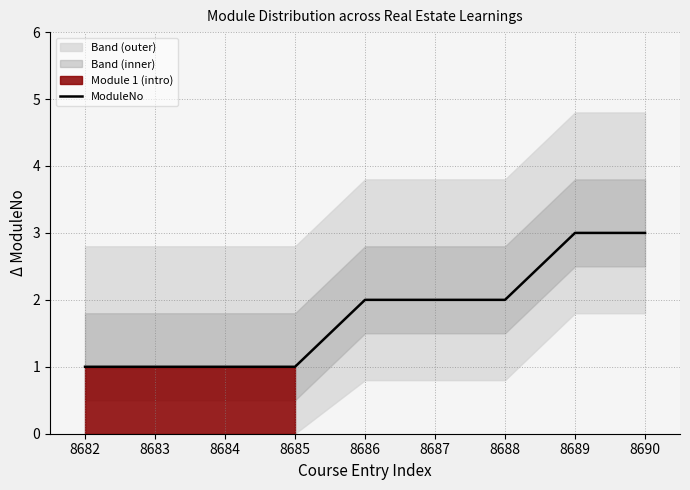

True or false: ModuleNo has a value of 2 at 8688.

True